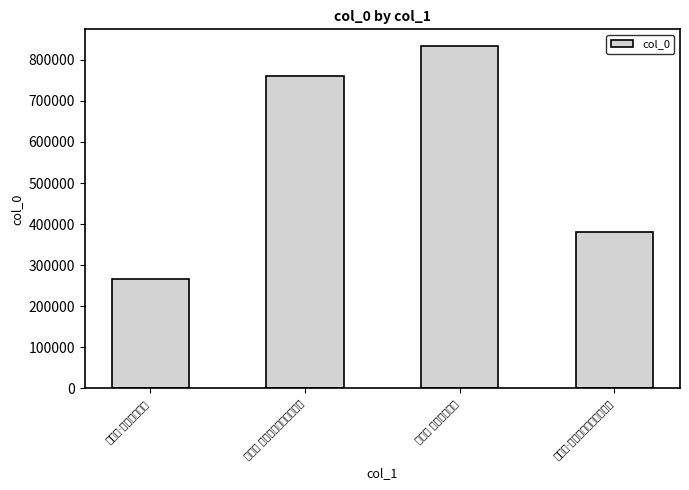

Rank the categories by value from lowest to highest.

淡黄柳·吴门重别瞻园, 水龙吟·皋桥水楼曲宴醉别瞻园, 水龙吟 皋桥水楼曲宴醉别瞻园, 淡黄柳 吴门重别瞻园